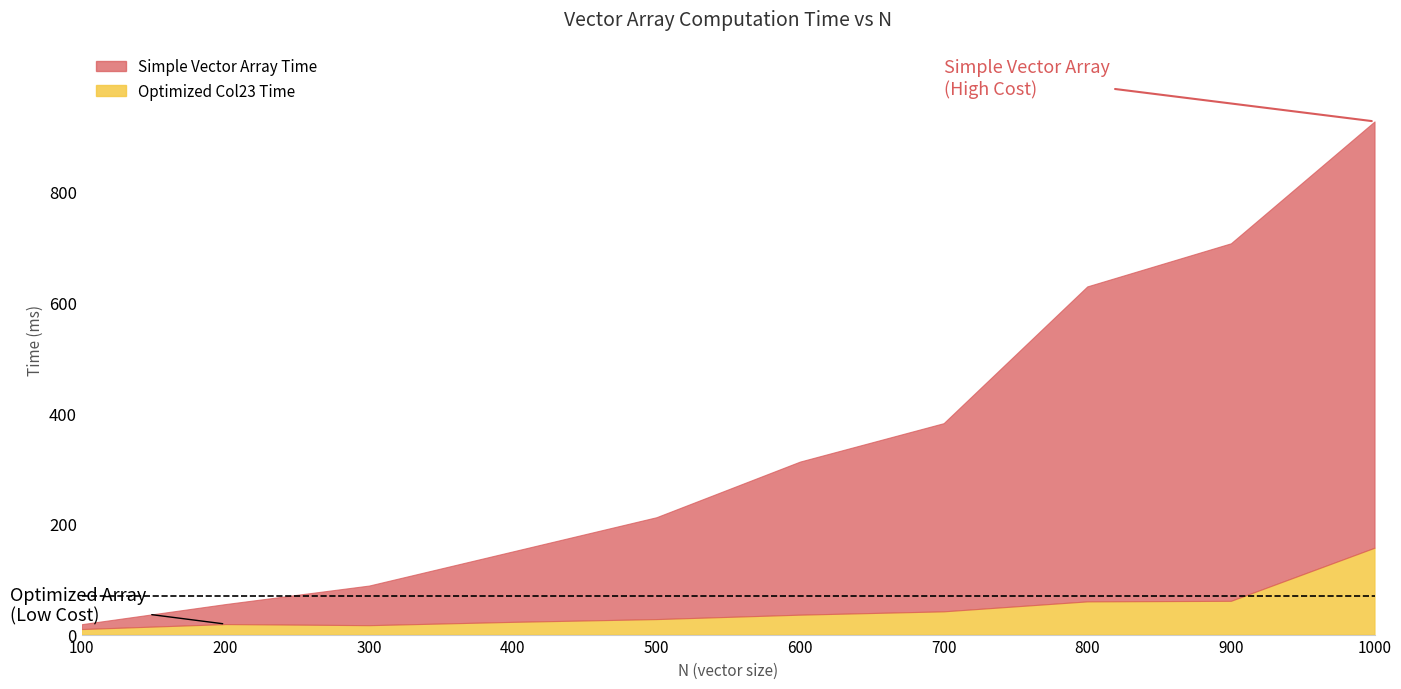

At which category does the chart reach its peak across all series?

1000